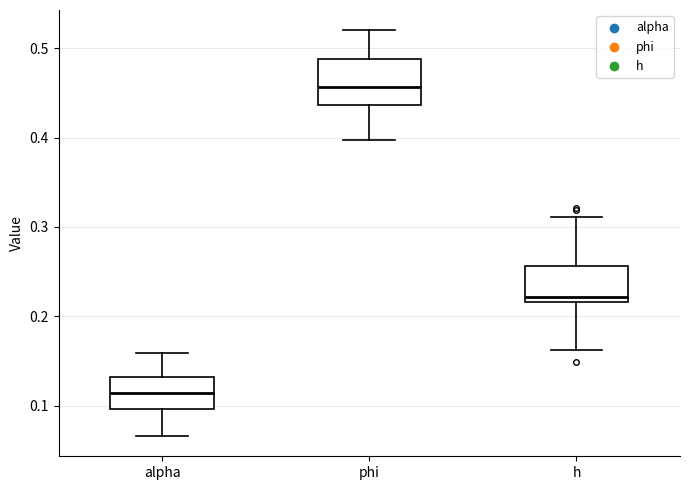

Where does the lower whisker of the box for phi end on the y-axis? The values are not printed on the chart, so give them approximately, as read against the axis.

0.40